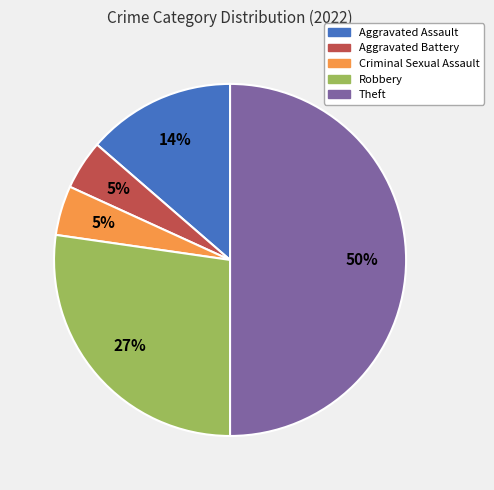

To the nearest percent, what percentage of the pie is Aggravated Assault?

14%